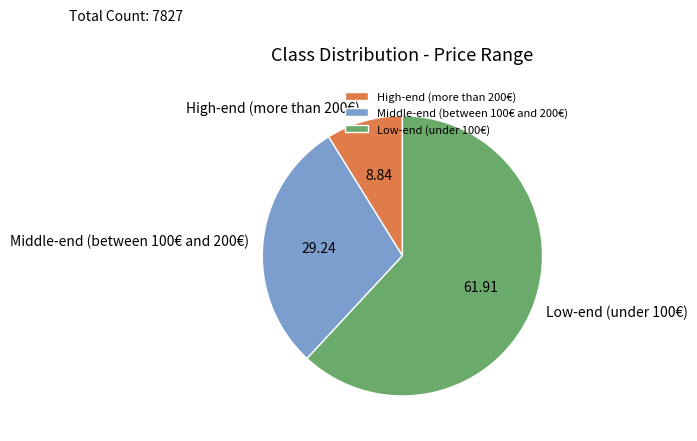

Between Middle-end (between 100€ and 200€) and Low-end (under 100€), which is larger?

Low-end (under 100€)